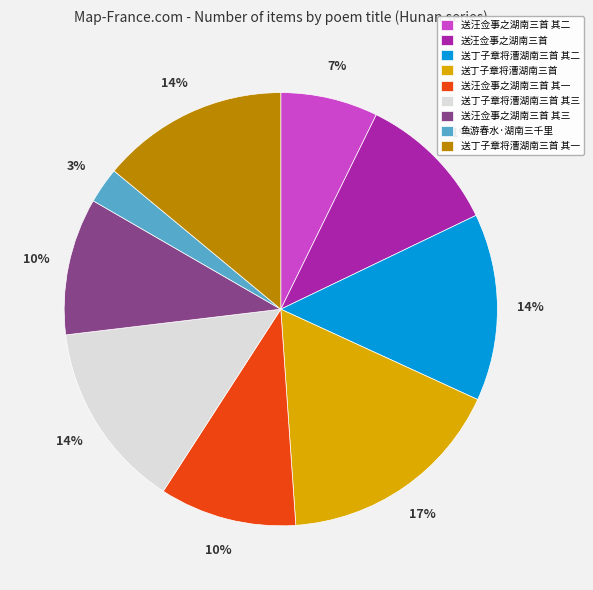

Does 送汪佥事之湖南三首 其一 account for over 50% of the chart?

No